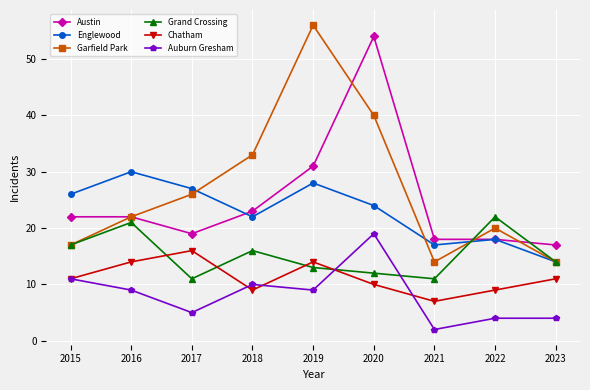

True or false: Garfield Park and Chatham cross at least once.

False